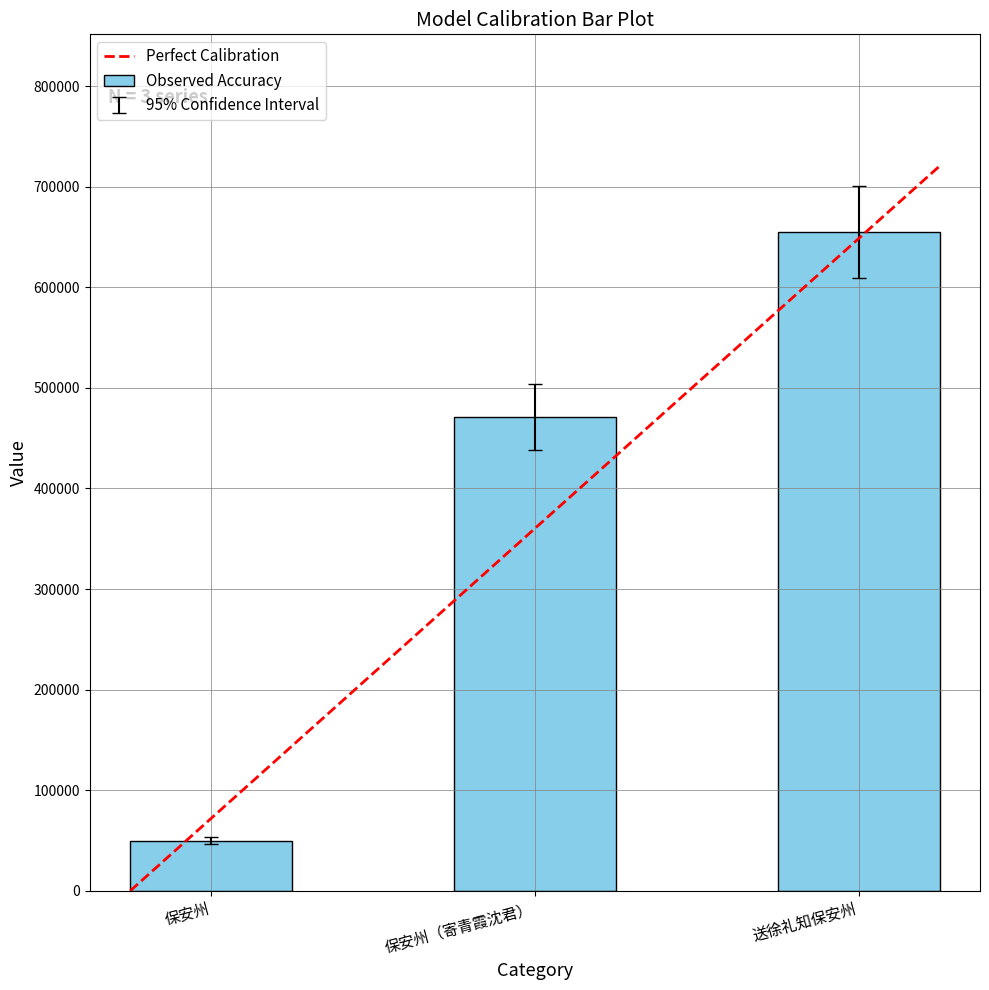

Approximately how many times larger is the value at 保安州（寄青霞沈君） compared to 保安州?

9.4